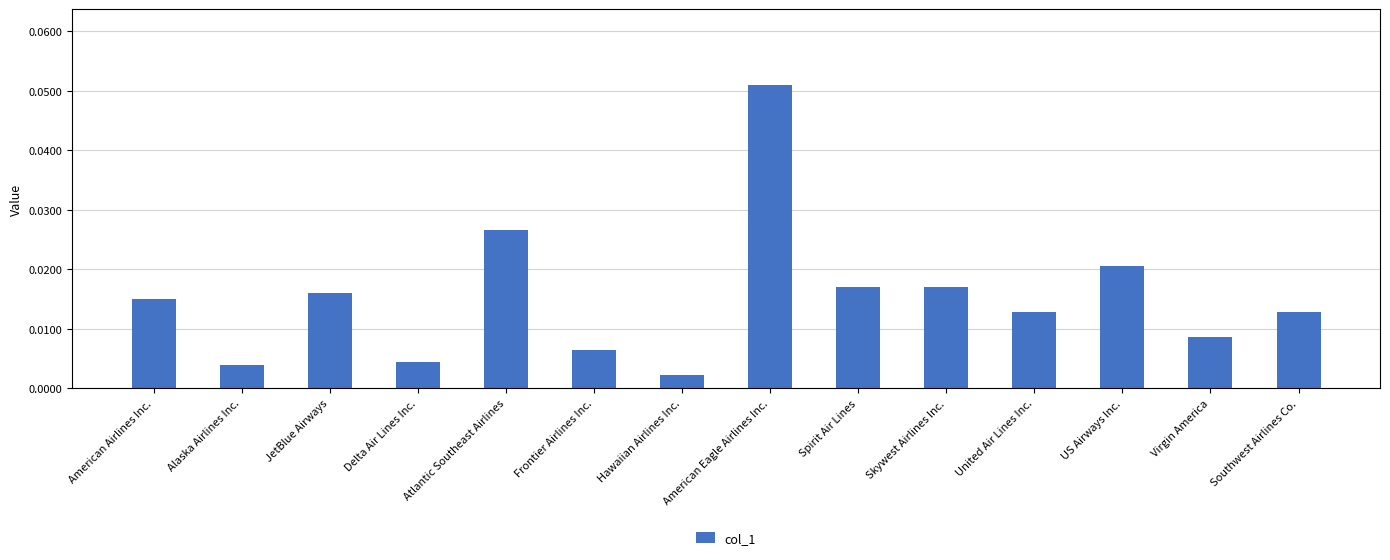

Which label corresponds to the largest value in the chart?

American Eagle Airlines Inc.